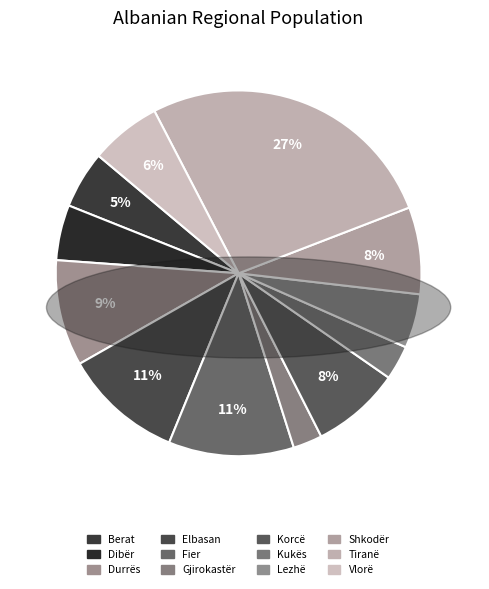

Is there a majority slice in this chart?

No